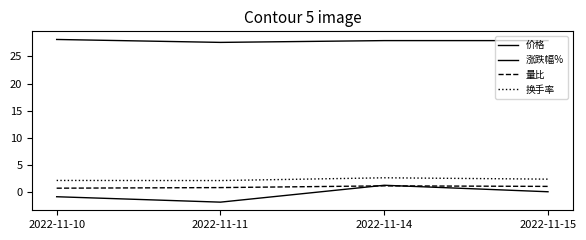

Which category has the highest value across all series?

2022-11-10